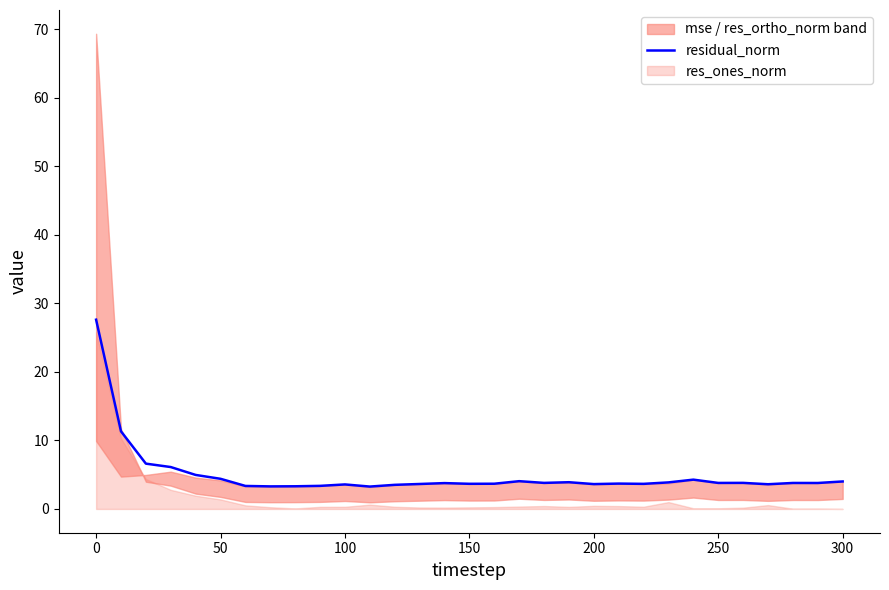

What is the sum of all values?

153.2